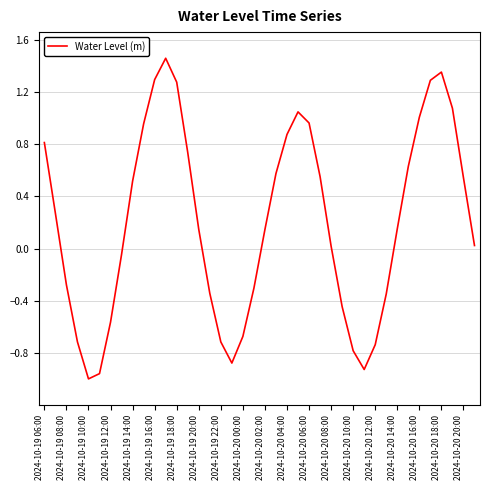

What is the difference between the maximum and minimum values?

2.5